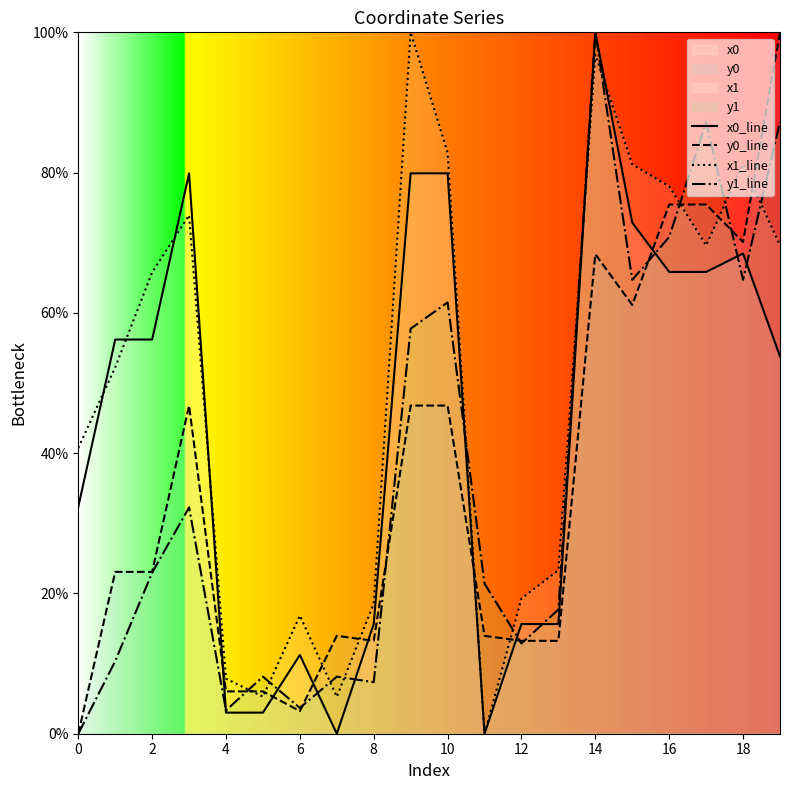

What is the difference between the maximum and minimum values in the y1_line series?

100.0